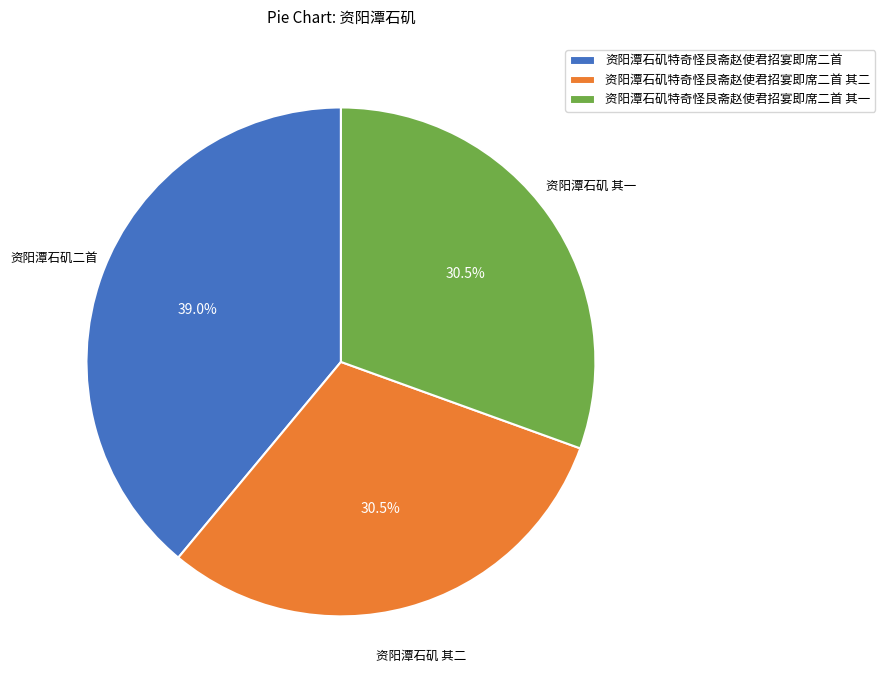

The 资阳潭石矶特奇怪艮斋赵使君招宴即席二首 slice represents 53% of the pie. True or false?

False